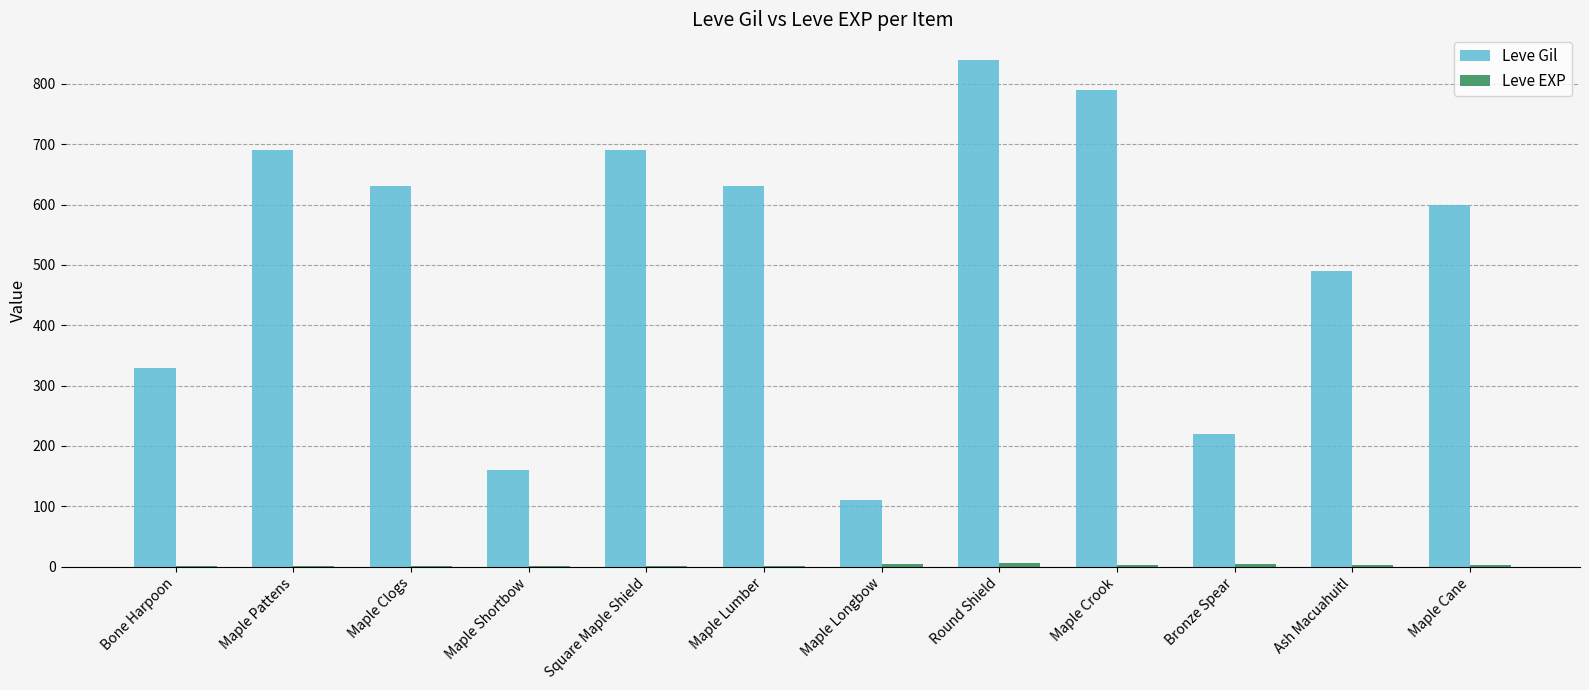

What is the total value across all series at Maple Clogs?

631